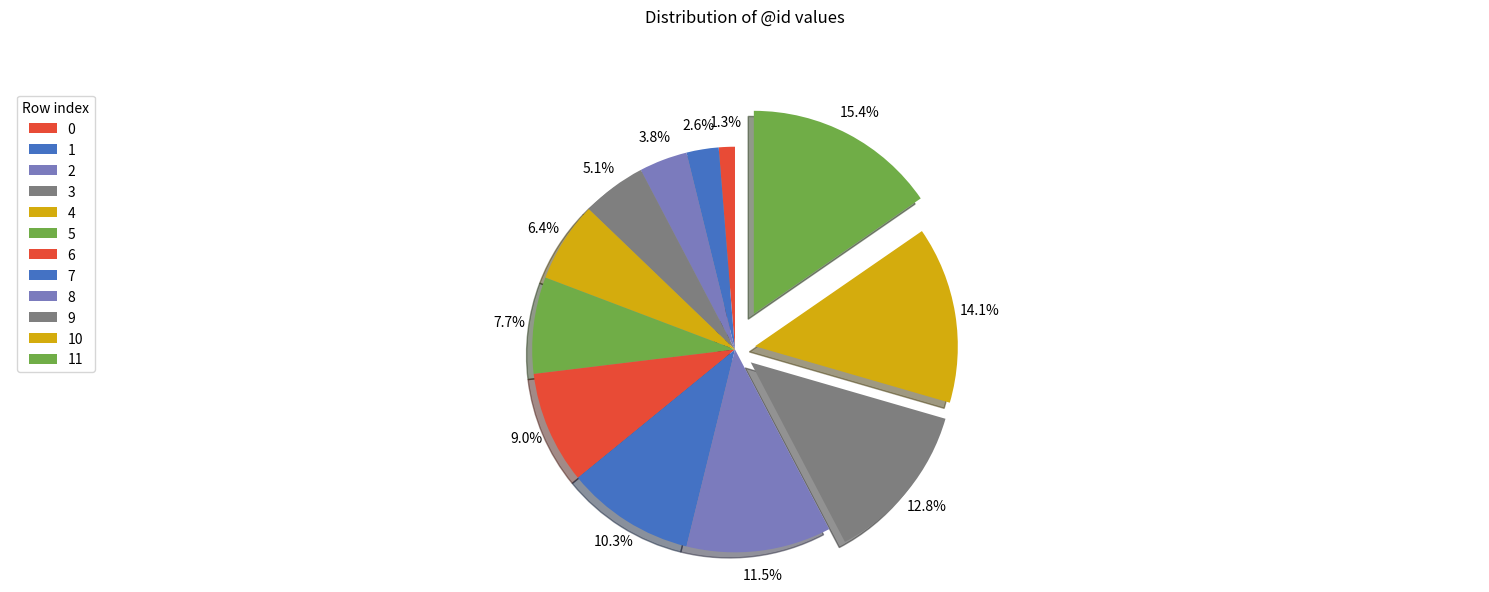

How many segments does this pie chart have?

12